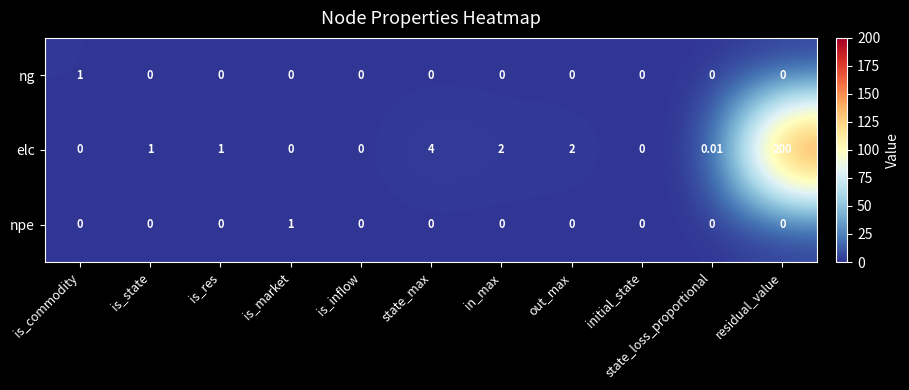

Which category has the highest value across all series?

residual_value